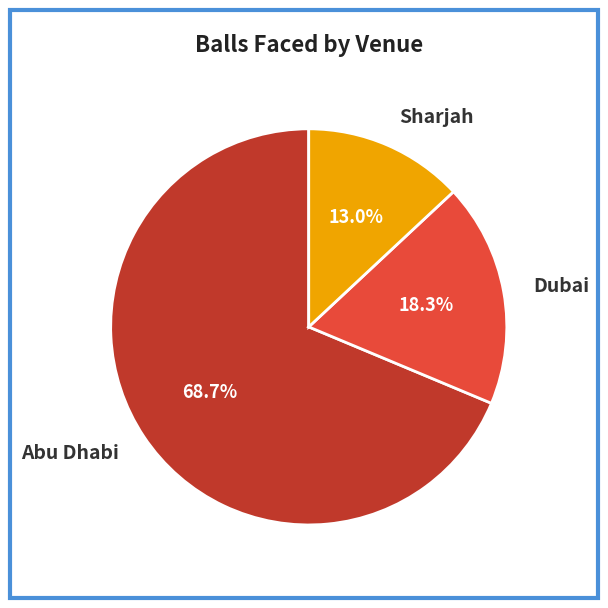

Does Sharjah account for over 50% of the chart?

No